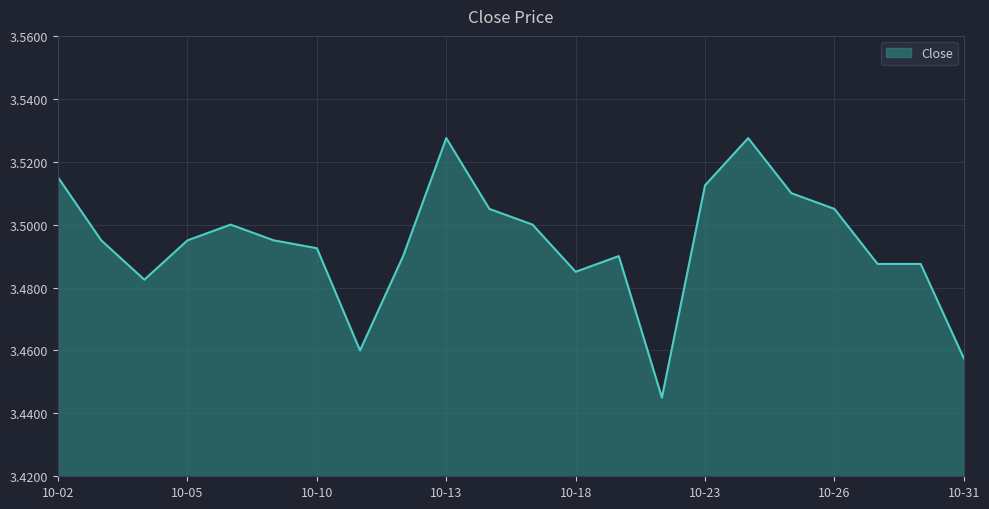

What is the sum of all values?

76.9